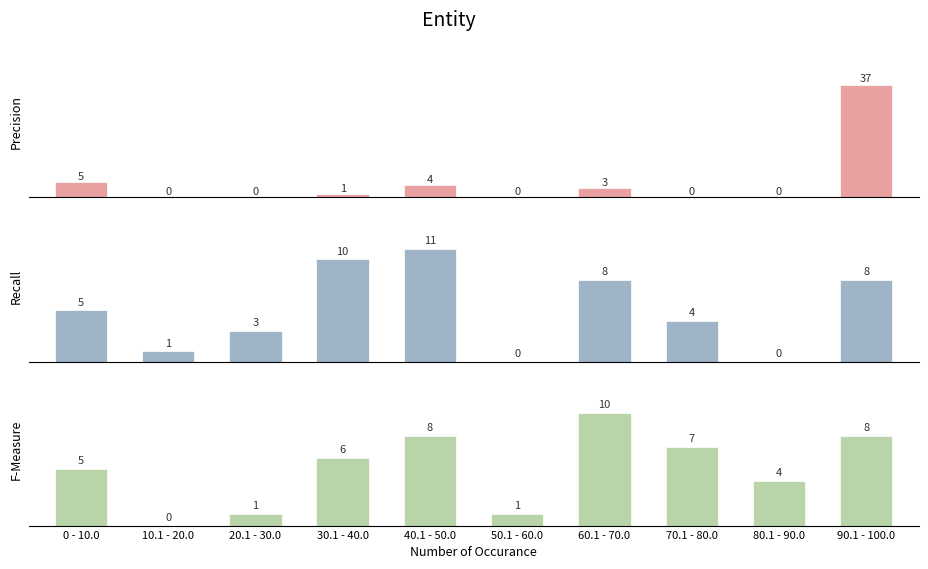

What is the maximum value shown in the chart?

37